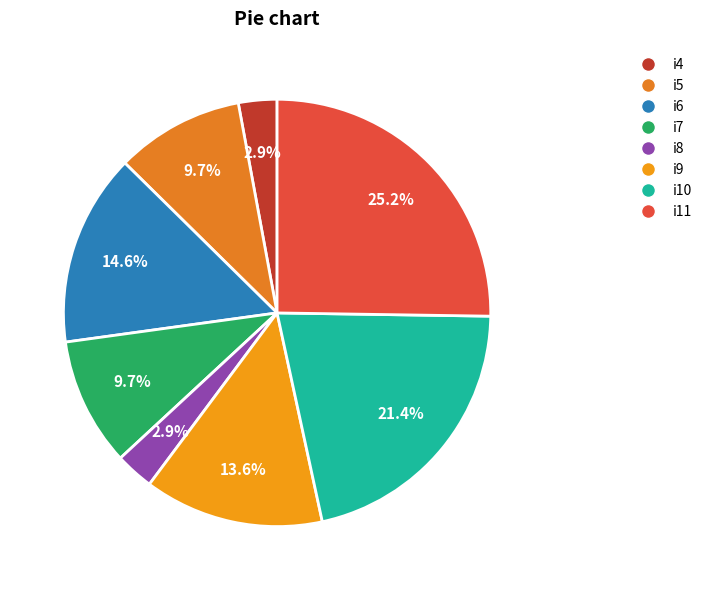

The i7 slice represents 10% of the pie. True or false?

True